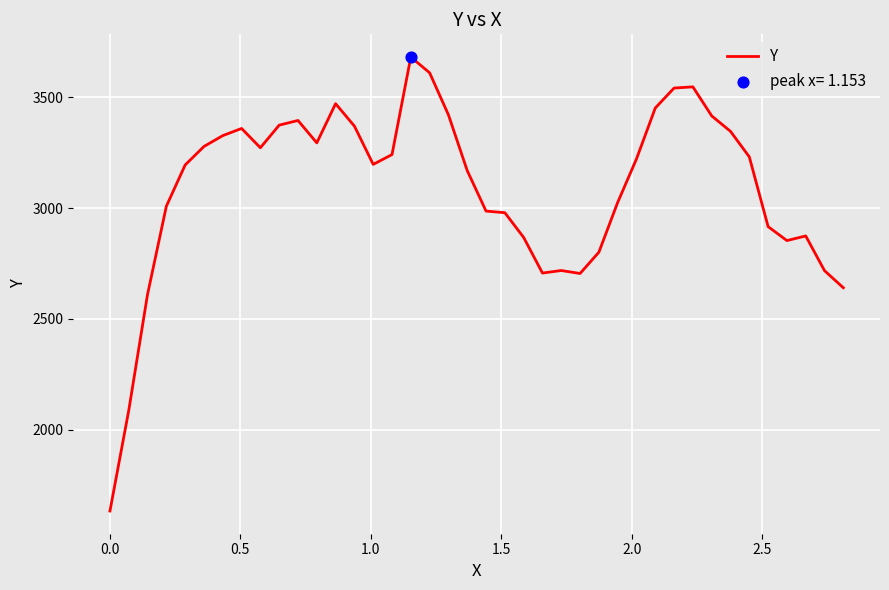

What is the greatest value displayed?

3682.5